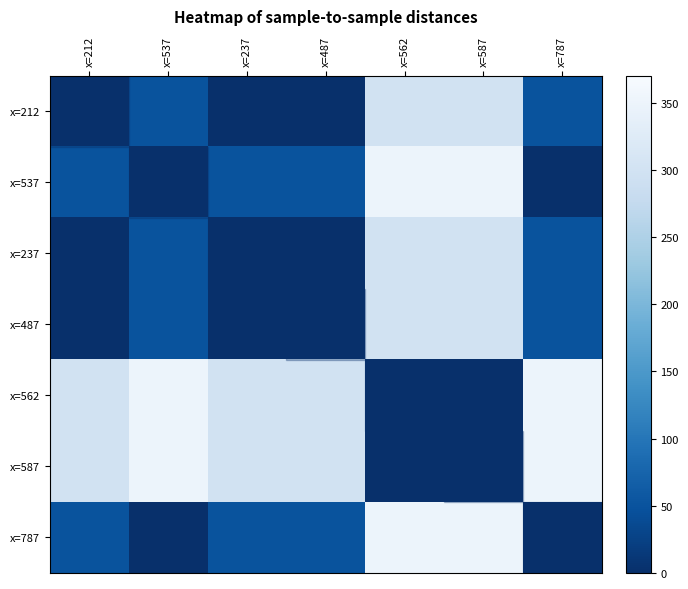

What is the difference between the maximum and minimum values in the x=487 series?

300